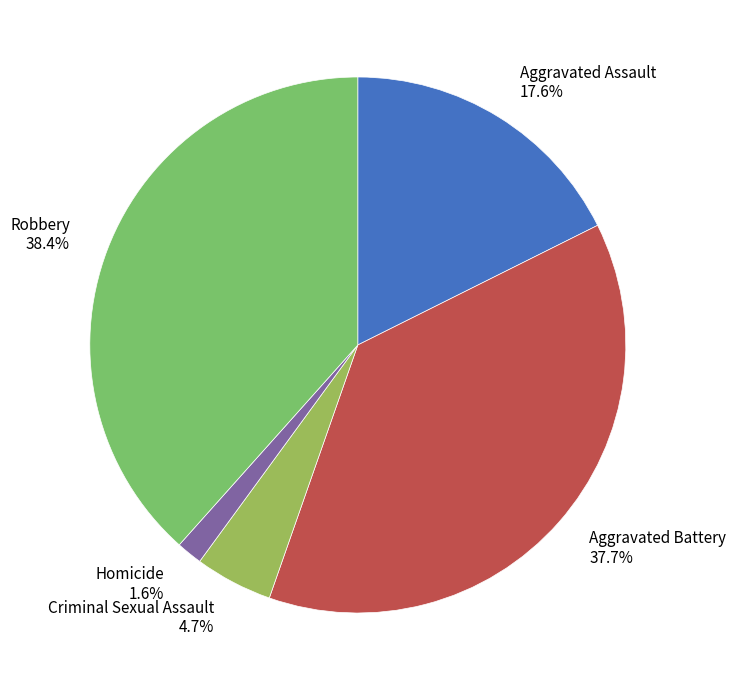

What is the largest slice in the pie chart?

Robbery